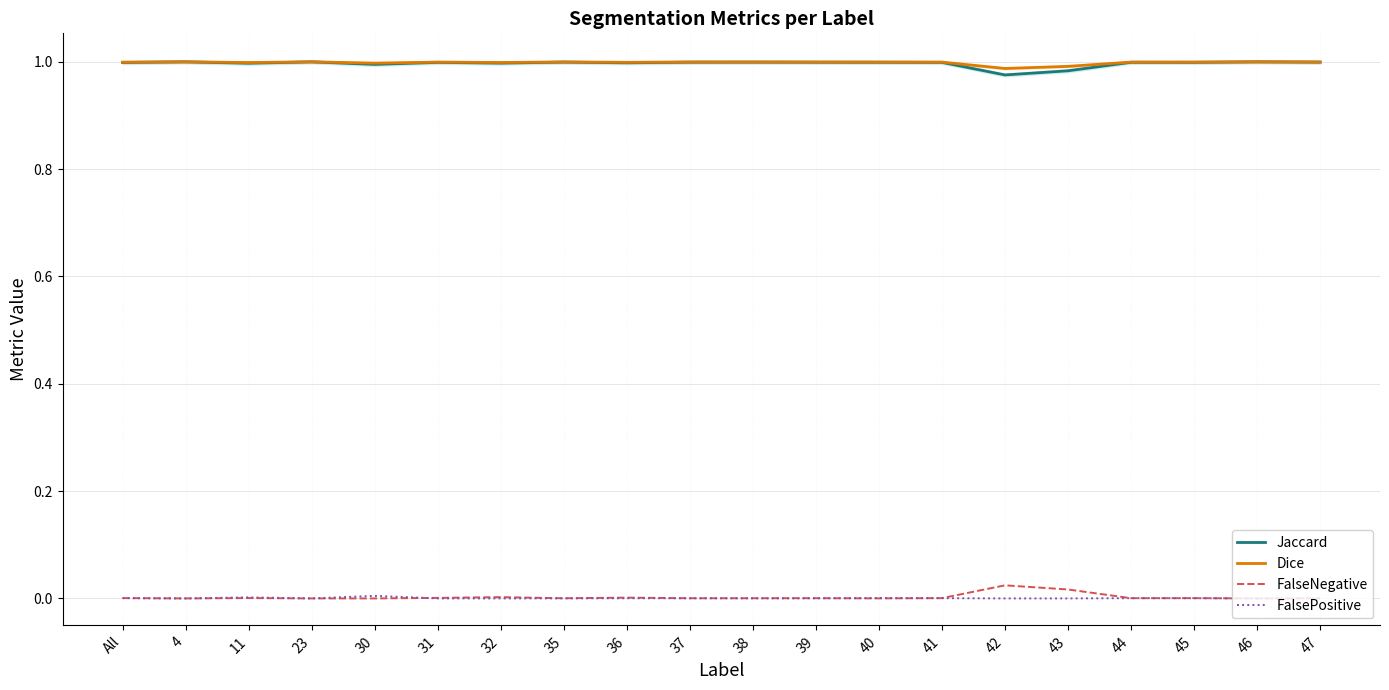

Is it true that Jaccard equals 1.0 at 36?

True